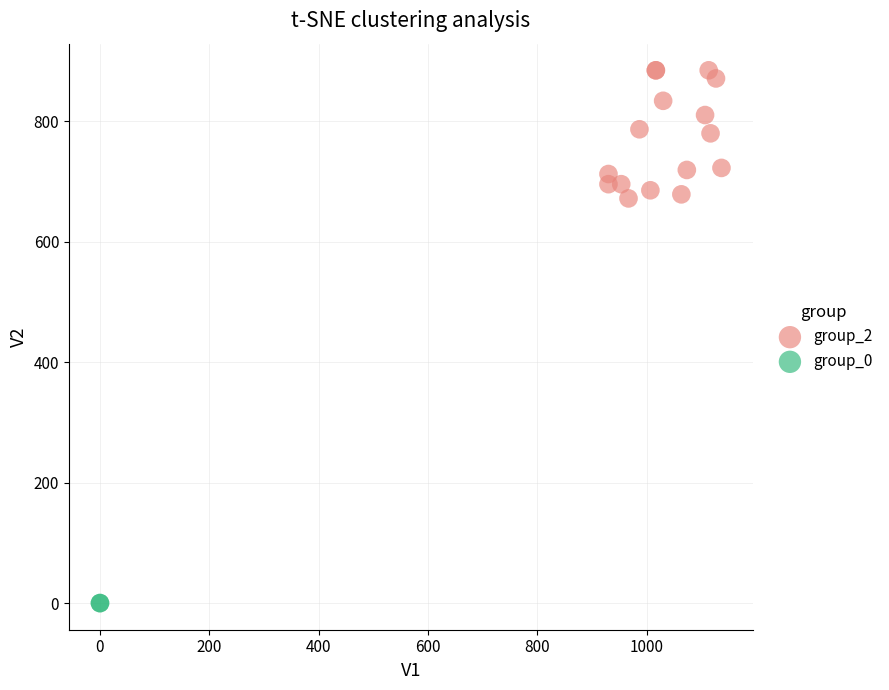

What are all the series names shown in the legend?

group_2, group_0